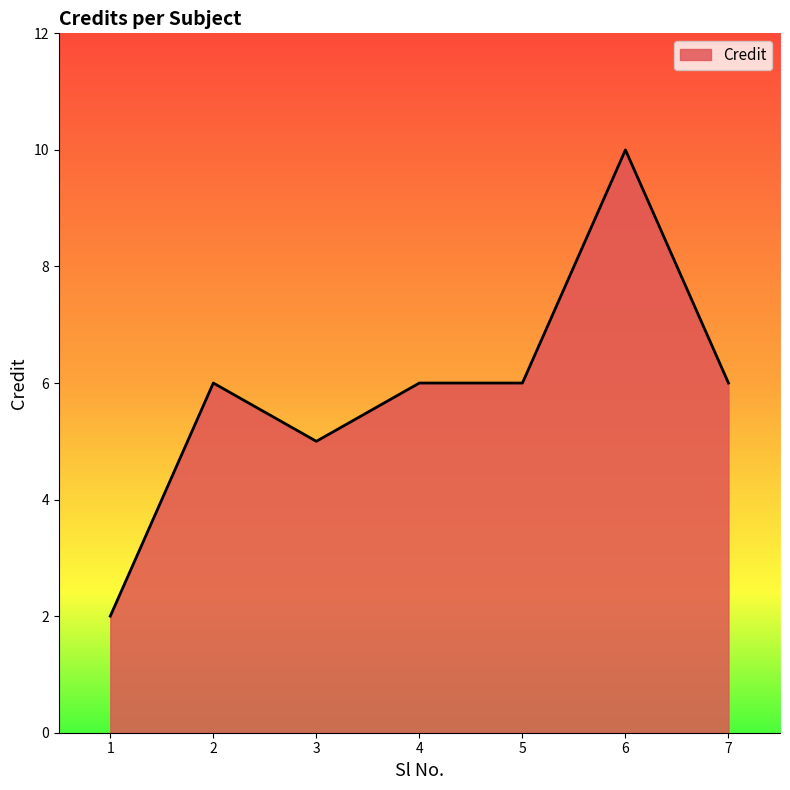

Between 6 and 1, which is larger?

6